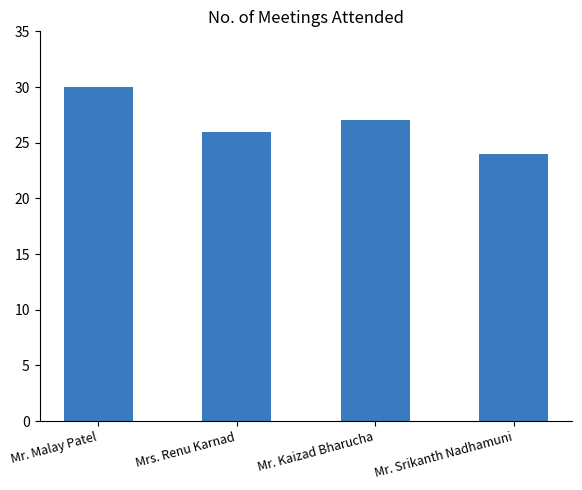

What is the smallest value displayed?

24